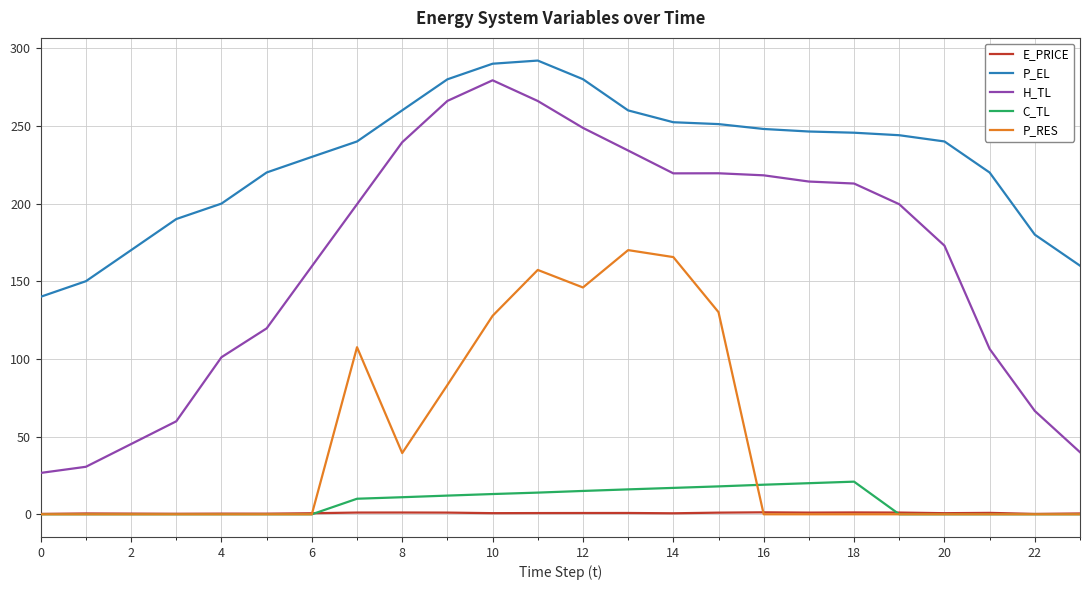

True or false: E_PRICE has more than 1 points higher than both neighbors.

True